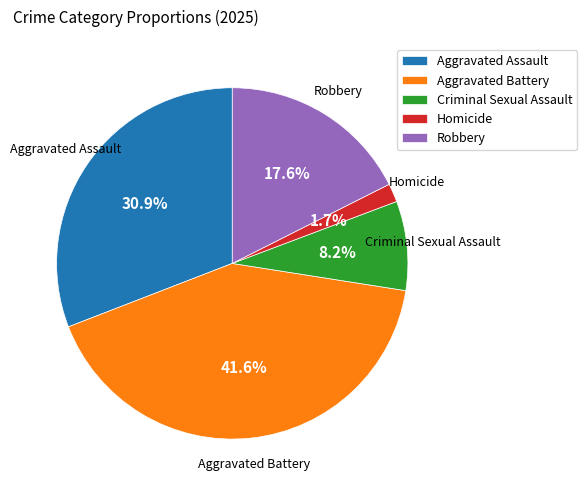

Is it true that Aggravated Battery is 50% of the pie?

False